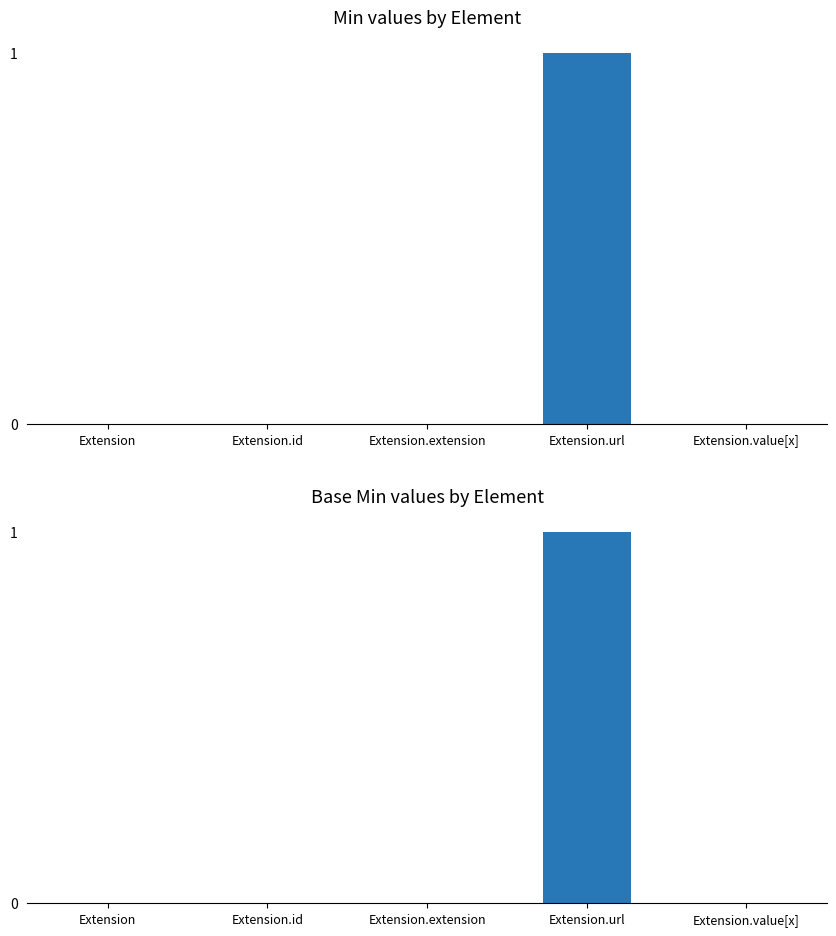

What position from the left is Extension?

1